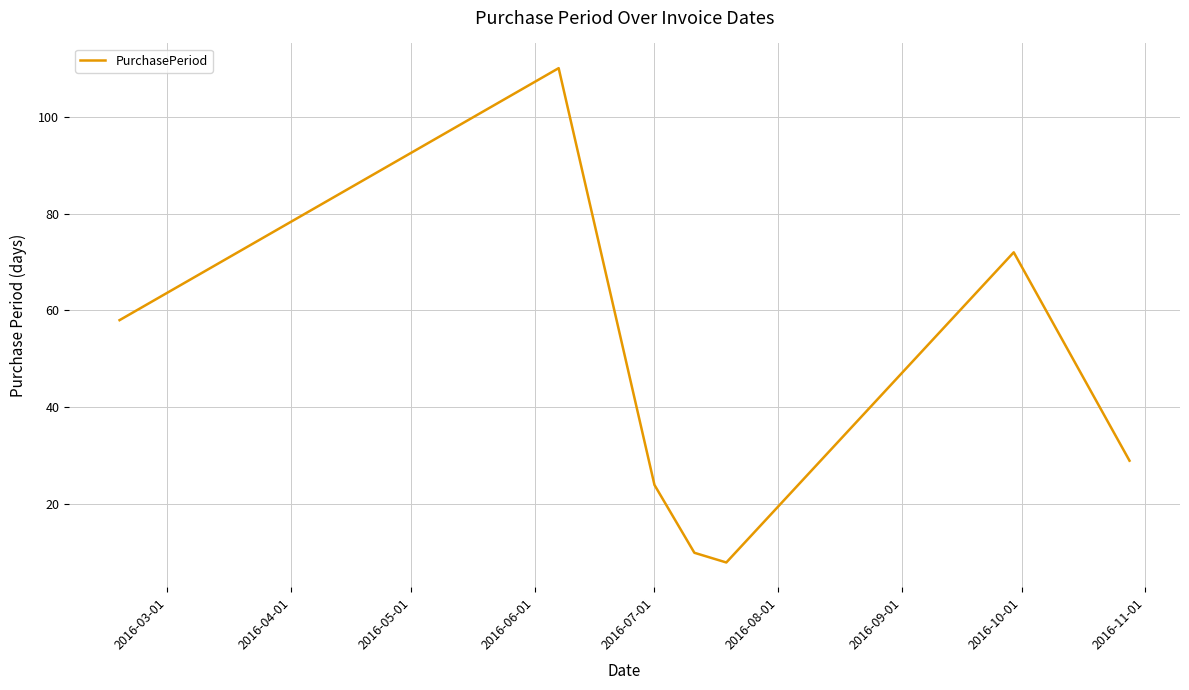

What is the difference between the second highest and minimum values?

64